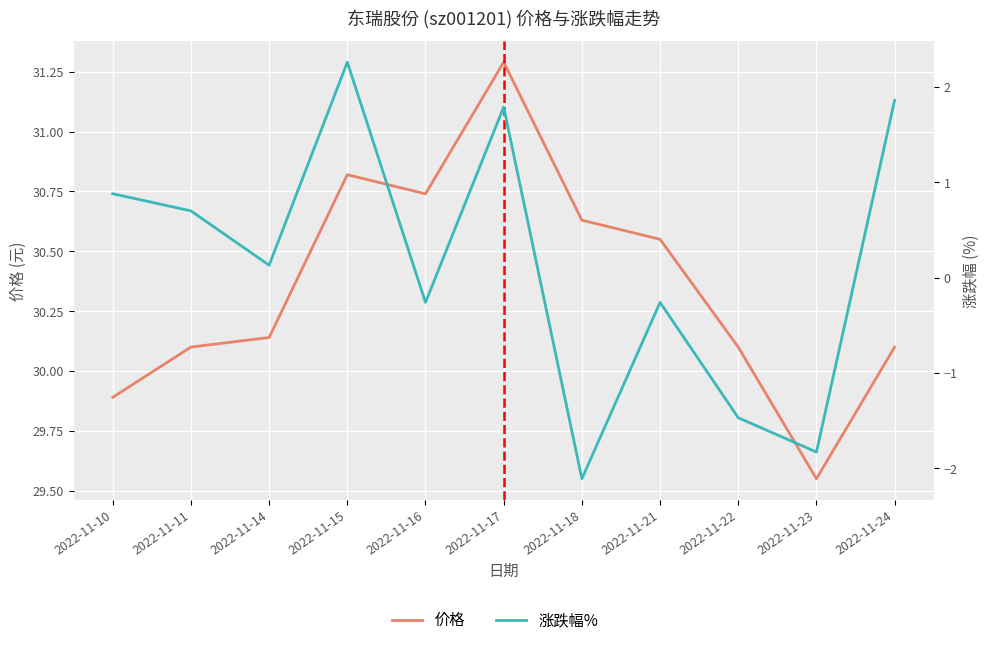

At which category is the sum across all series the highest?

2022-11-15